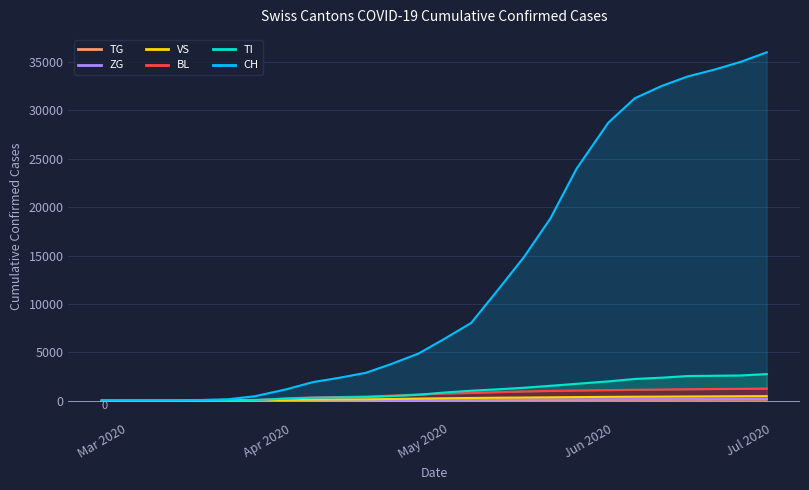

Which category has the lowest value across all series?

2020-02-25